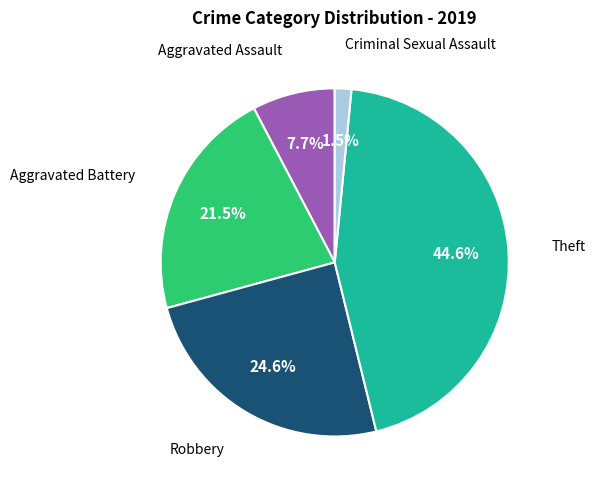

Is there any slice that represents more than half of the pie?

No